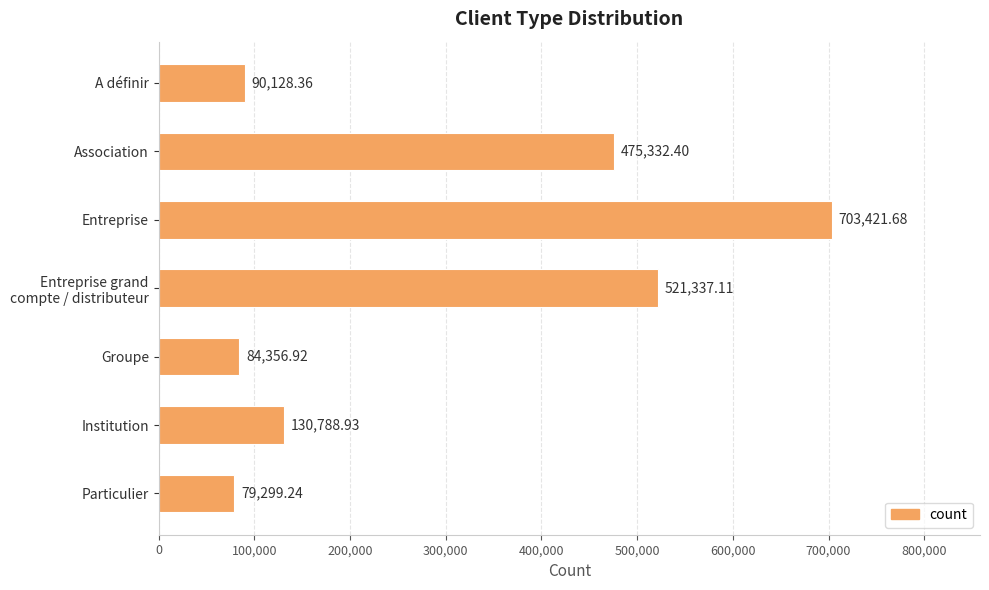

What is the difference between the maximum and minimum values?

624122.4